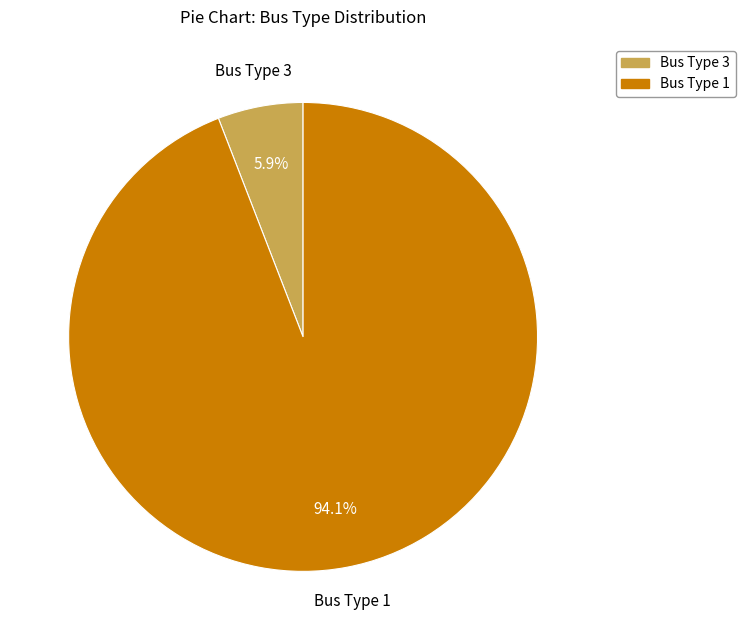

What is the largest slice in the pie chart?

Bus Type 1